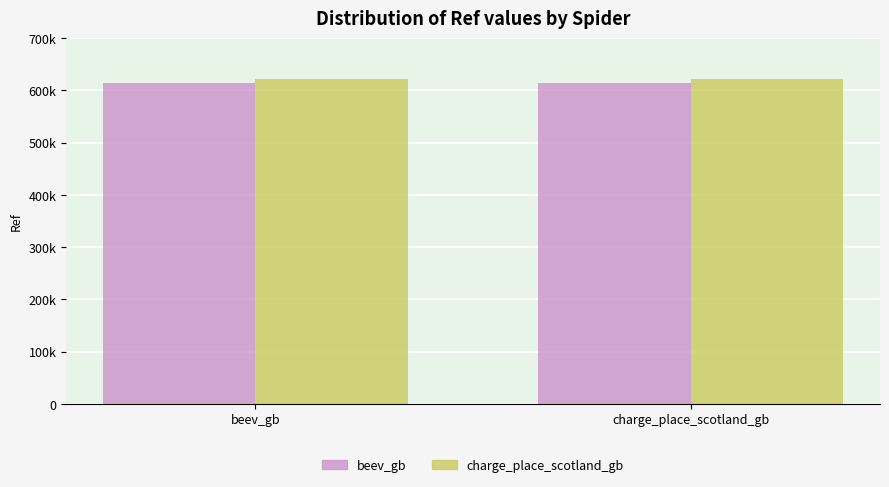

At which category is the sum across all series the highest?

beev_gb